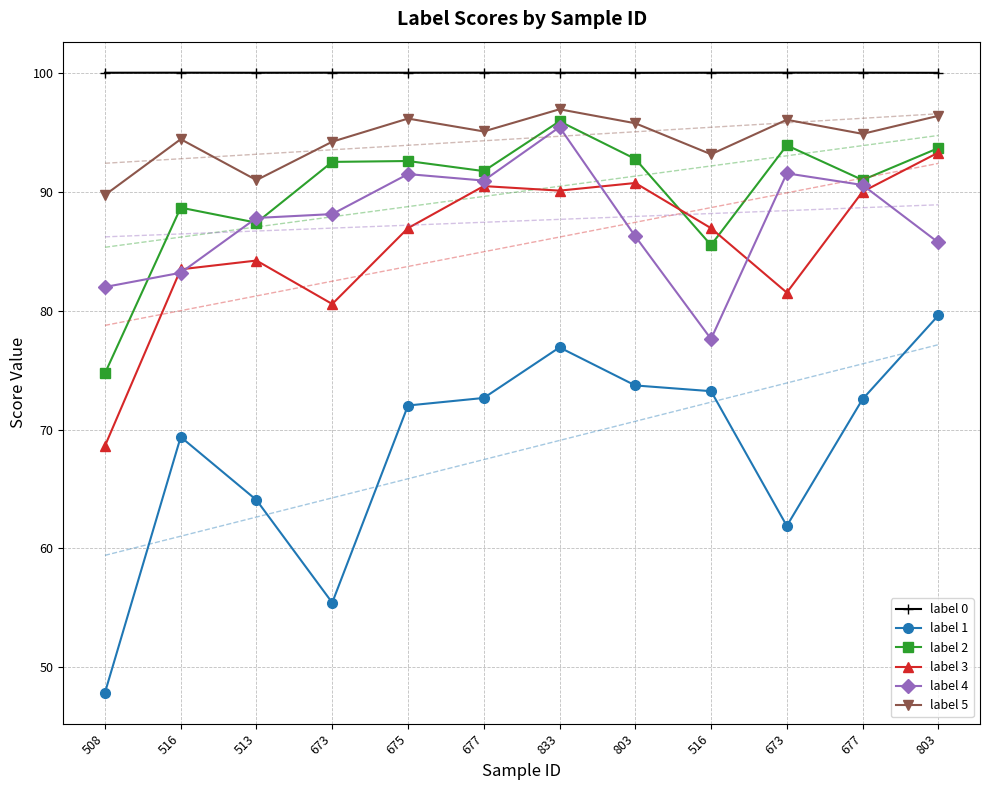

Which series has the widest spread of values?

label 1